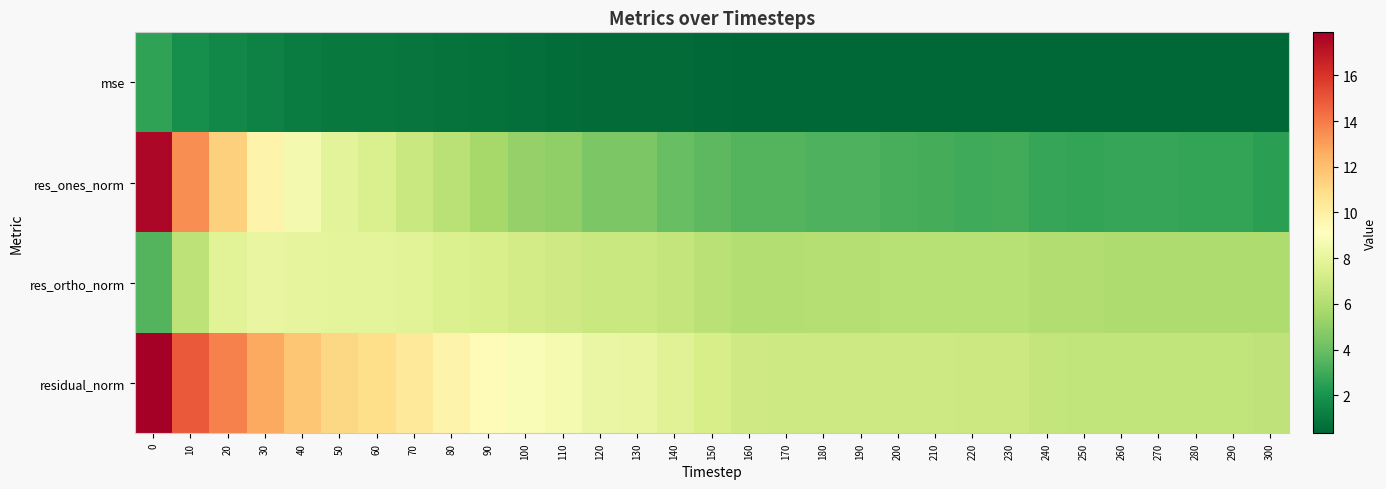

Reading left to right, what are all the values shown in this chart?

mse: 0=2.6	10=1.8	20=1.6	30=1.3	40=1.1	50=1.0	60=1.0	70=0.9	80=0.8	90=0.7	100=0.6	110=0.6	120=0.5	130=0.5	140=0.5	150=0.4	160=0.4	170=0.4	180=0.4	190=0.4	200=0.4	210=0.4	220=0.4	230=0.4	240=0.4	250=0.4	260=0.4	270=0.3	280=0.3	290=0.3	300=0.3
res_ones_norm: 0=17.5	10=13.5	20=11.4	30=9.8	40=8.6	50=7.8	60=7.4	70=6.8	80=6.2	90=5.7	100=5.2	110=5.0	120=4.5	130=4.5	140=3.9	150=3.7	160=3.5	170=3.4	180=3.3	190=3.3	200=3.2	210=3.1	220=3.0	230=3.1	240=2.8	250=2.7	260=2.8	270=2.8	280=2.7	290=2.7	300=2.5
res_ortho_norm: 0=3.5	10=6.4	20=7.8	30=8.1	40=8.0	50=7.9	60=7.9	70=7.8	80=7.5	90=7.4	100=7.2	110=7.0	120=6.8	130=6.8	140=6.6	150=6.3	160=6.1	170=6.1	180=6.1	190=6.1	200=6.2	210=6.2	220=6.2	230=6.2	240=6.0	250=6.0	260=5.9	270=5.9	280=5.9	290=5.9	300=6.0
residual_norm: 0=17.9	10=14.9	20=13.8	30=12.7	40=11.7	50=11.1	60=10.9	70=10.3	80=9.8	90=9.3	100=8.8	110=8.7	120=8.2	130=8.1	140=7.7	150=7.3	160=7.0	170=7.0	180=7.0	190=7.0	200=7.0	210=6.9	220=6.9	230=6.9	240=6.6	250=6.5	260=6.5	270=6.5	280=6.5	290=6.5	300=6.5